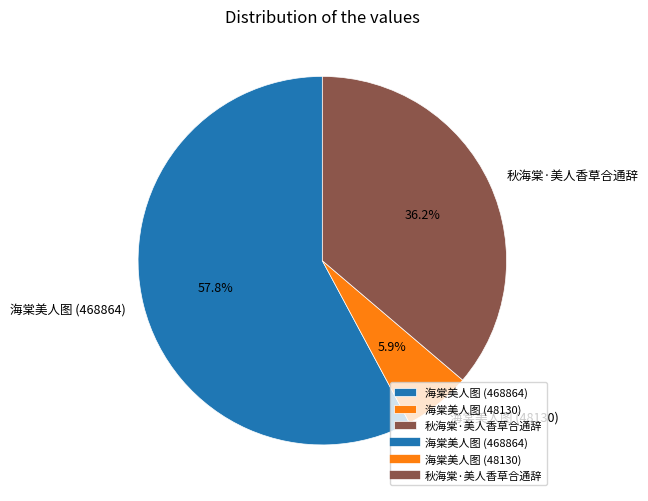

To the nearest percent, what percentage of the pie is 海棠美人图 (48130)?

6%